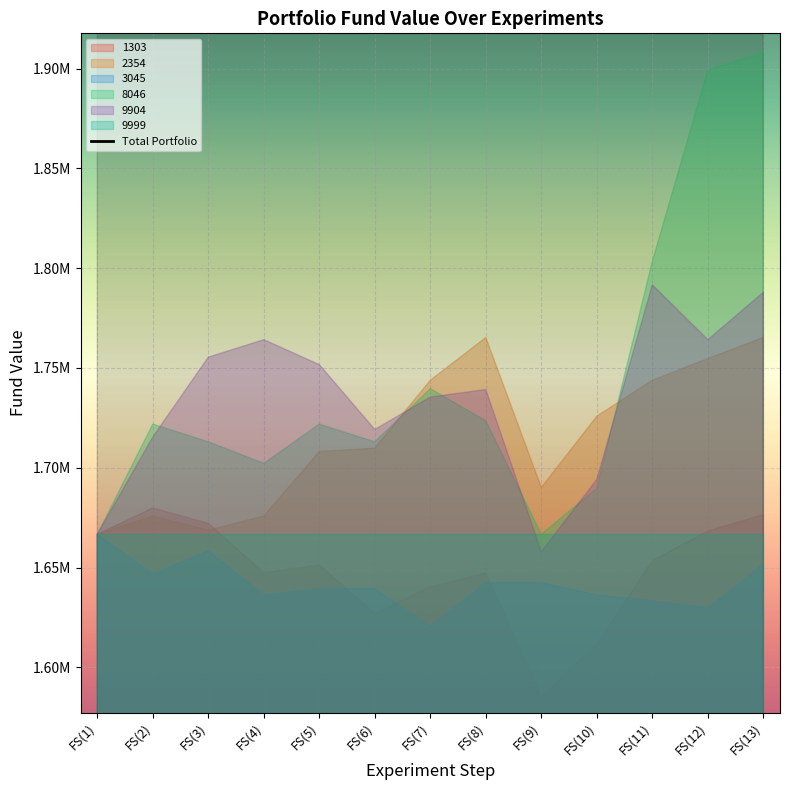

How many interior local peaks (higher than both neighbors) does the data have?

3